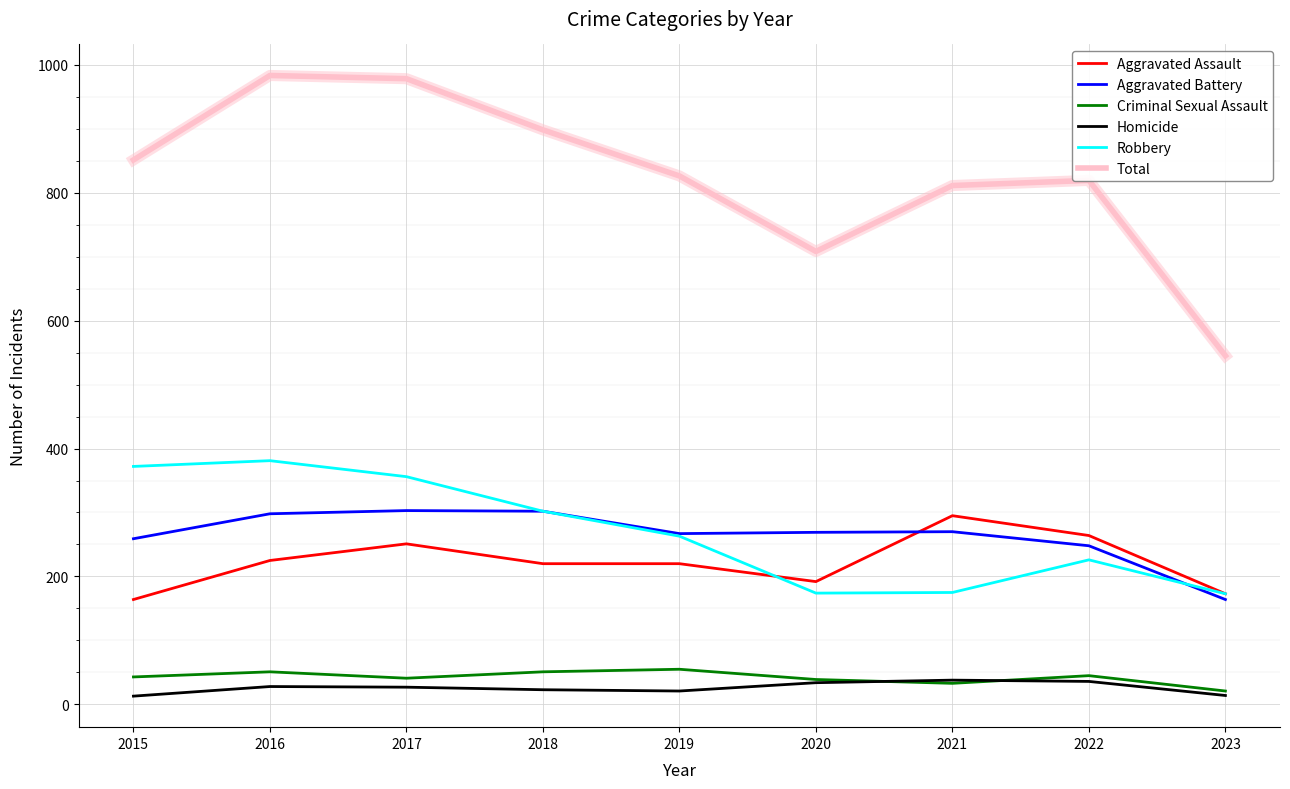

What is the highest value of the Aggravated Assault series?

295